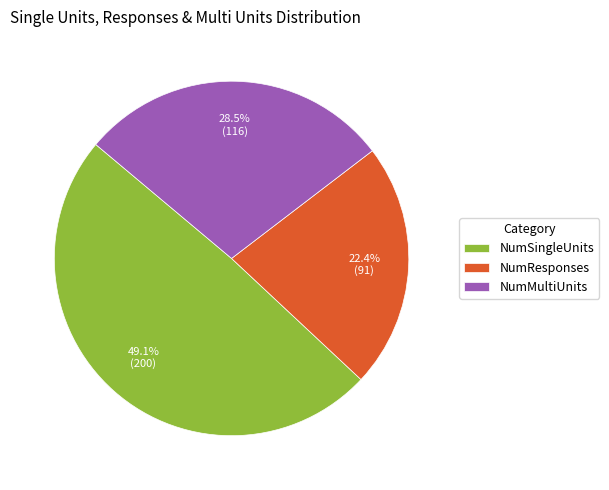

To the nearest percent, what is the difference between the NumResponses and NumMultiUnits slice percentages?

6%